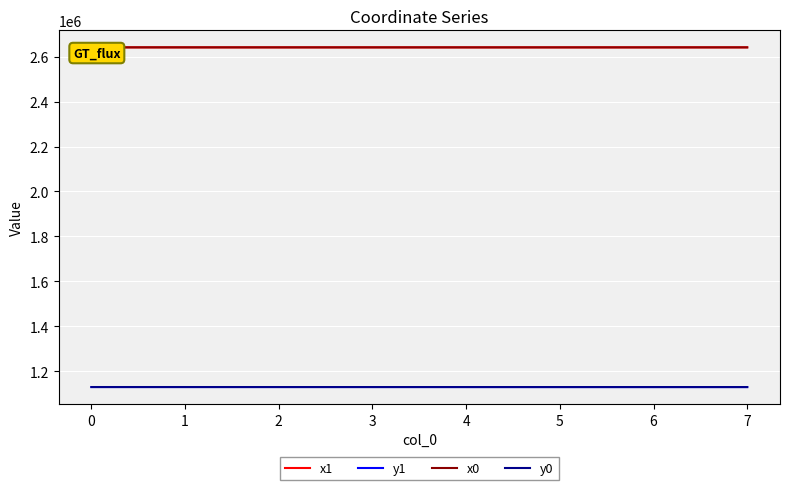

What is the difference between the maximum and second lowest values in the x1 series?

77.7